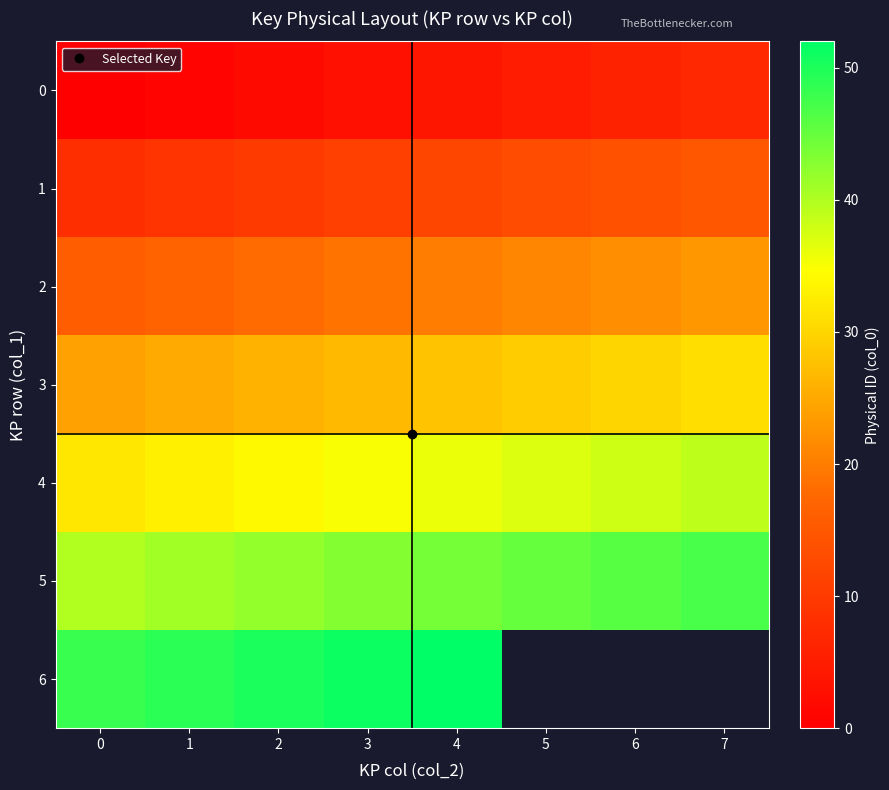

Count the 1 values in the range 10 to 14.

5